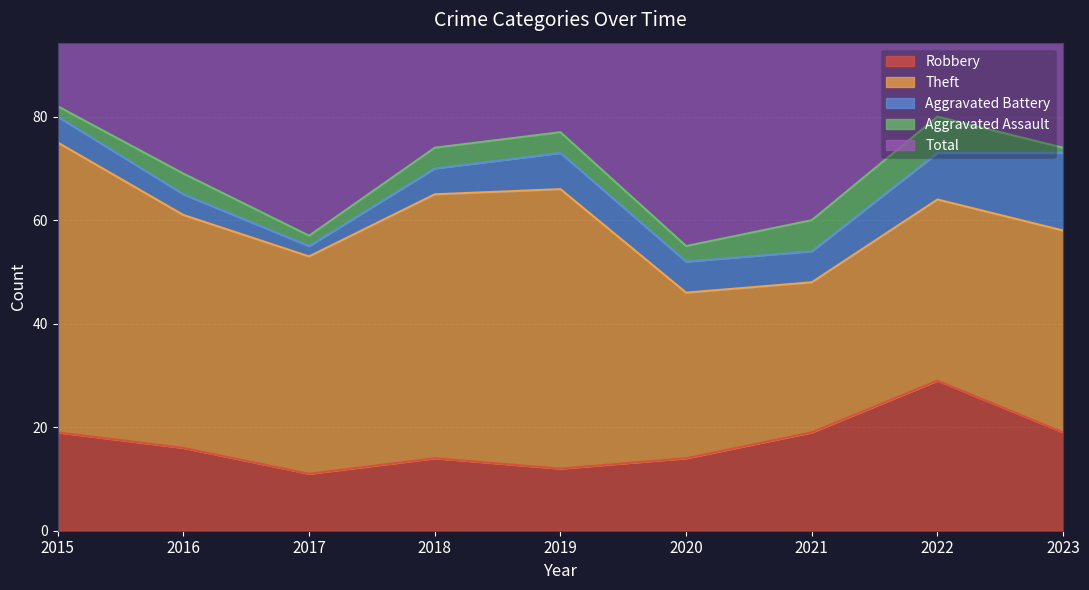

What is the difference between the highest and lowest values at 2016?

66